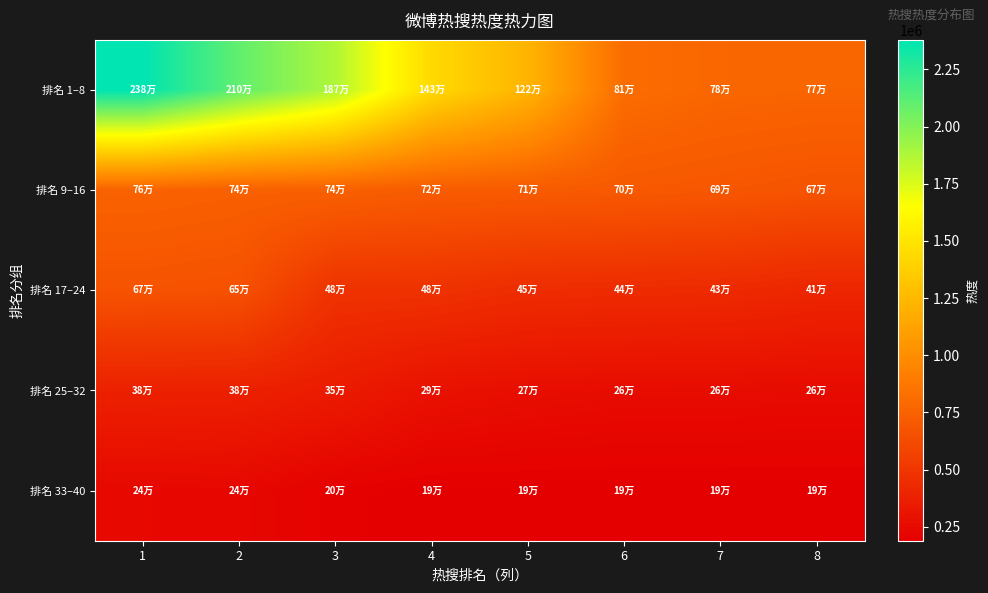

Reading left to right, transcribe all the data shown in this chart.

排名 1–8: 1=2378715	2=2095899	3=1873422	4=1434528	5=1223533	6=813190	7=780120	8=771327
排名 9–16: 1=758373	2=742325	3=741813	4=717647	5=711564	6=701874	7=687714	8=667985
排名 17–24: 1=666078	2=653458	3=479725	4=475776	5=446045	6=439735	7=433390	8=408547
排名 25–32: 1=380595	2=377217	3=348091	4=292895	5=273490	6=261695	7=261387	8=257941
排名 33–40: 1=241078	2=236177	3=200994	4=189354	5=189349	6=189340	7=189317	8=189307